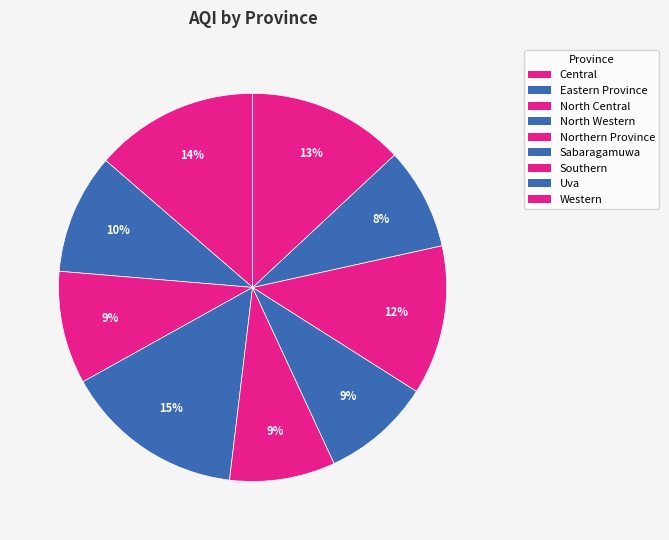

Count the number of slices in the pie.

9